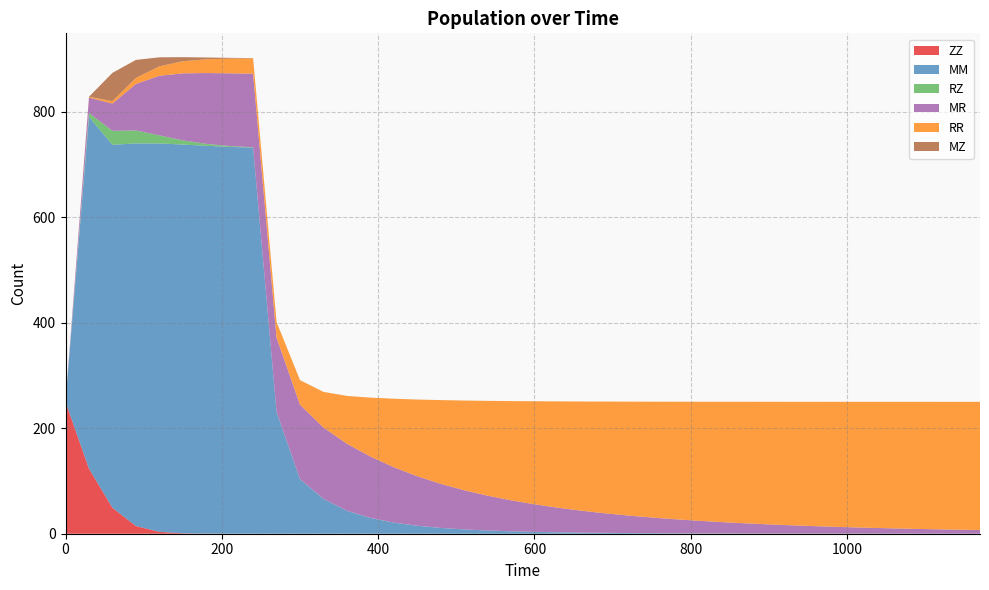

Reading right to left, extract all data points from this chart.

ZZ: 1170=0.0	1140=0.0	1110=0.0	1080=0.0	1050=0.0	1020=0.0	990=0.0	960=0.0	930=0.0	900=0.0	870=0.0	840=0.0	810=0.0	780=0.0	750=0.0	720=0.0	690=0.0	660=0.0	630=0.0	600=0.0	570=0.0	540=0.0	510=0.0	480=0.0	450=0.0	420=0.0	390=0.0	360=0.0	330=0.0	300=0.0	270=0.0	240=0.0	210=0.0	180=0.2	150=0.8	120=3.6	90=14.7	60=49.2	30=123.4	0=250.0
MM: 1170=0.0	1140=0.1	1110=0.1	1080=0.1	1050=0.1	1020=0.1	990=0.2	960=0.2	930=0.3	900=0.3	870=0.4	840=0.5	810=0.6	780=0.8	750=1.0	720=1.3	690=1.6	660=2.1	630=2.7	600=3.5	570=4.6	540=6.1	510=8.1	480=11.0	450=15.1	420=21.0	390=29.9	360=43.4	330=66.0	300=103.4	270=230.9	240=731.9	210=733.3	180=735.3	150=737.0	120=736.2	90=725.3	60=688.1	30=666.8	0=0.0
RZ: 1170=0.0	1140=0.0	1110=0.0	1080=0.0	1050=0.0	1020=0.0	990=0.0	960=0.0	930=0.0	900=0.0	870=0.1	840=0.1	810=0.1	780=0.1	750=0.1	720=0.1	690=0.1	660=0.1	630=0.1	600=0.1	570=0.1	540=0.1	510=0.1	480=0.1	450=0.1	420=0.1	390=0.1	360=0.2	330=0.2	300=0.2	270=0.3	240=0.7	210=1.7	180=3.7	150=7.9	120=15.4	90=24.6	60=26.5	30=7.4	0=0.0
MR: 1170=6.8	1140=7.6	1110=8.4	1080=9.3	1050=10.3	1020=11.4	990=12.6	960=14.0	930=15.6	900=17.3	870=19.2	840=21.4	810=23.8	780=26.6	750=29.7	720=33.1	690=37.1	660=41.5	630=46.5	600=52.2	570=58.7	540=66.0	510=74.3	480=83.5	450=93.8	420=104.9	390=116.3	360=127.0	330=135.1	300=140.9	270=140.3	240=139.5	210=137.8	180=134.2	150=127.0	120=112.8	90=88.1	60=51.6	30=29.1	0=0.0
RR: 1170=243.1	1140=242.4	1110=241.5	1080=240.6	1050=239.6	1020=238.5	990=237.2	960=235.8	930=234.2	900=232.4	870=230.4	840=228.2	810=225.7	780=222.8	750=219.6	720=215.9	690=211.8	660=207.0	630=201.6	600=195.3	570=188.1	540=179.8	510=170.0	480=158.7	450=145.4	420=129.8	390=111.7	360=90.7	330=67.5	300=46.6	270=29.5	240=29.0	210=27.9	180=26.1	150=22.9	120=17.9	90=11.3	60=4.7	30=1.6	0=0.0
MZ: 1170=0.0	1140=0.0	1110=0.0	1080=0.0	1050=0.0	1020=0.0	990=0.0	960=0.0	930=0.0	900=0.0	870=0.0	840=0.0	810=0.0	780=0.0	750=0.0	720=0.0	690=0.0	660=0.0	630=0.0	600=0.0	570=0.0	540=0.0	510=0.0	480=0.0	450=0.0	420=0.0	390=0.0	360=0.1	330=0.1	300=0.2	270=0.3	240=0.6	210=1.4	180=3.4	150=7.8	120=17.2	90=34.3	60=53.5	30=0.0	0=0.0